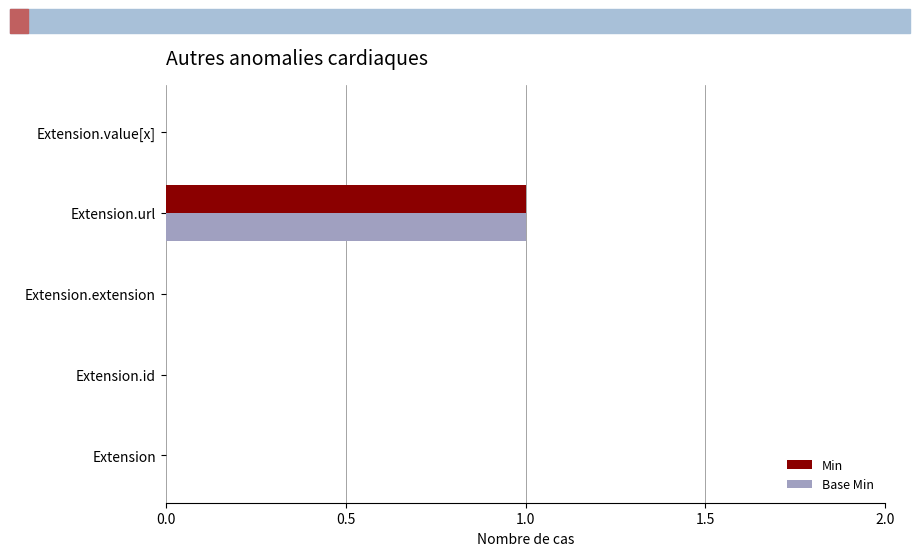

Is it true that Min equals 0 at Extension.id?

True